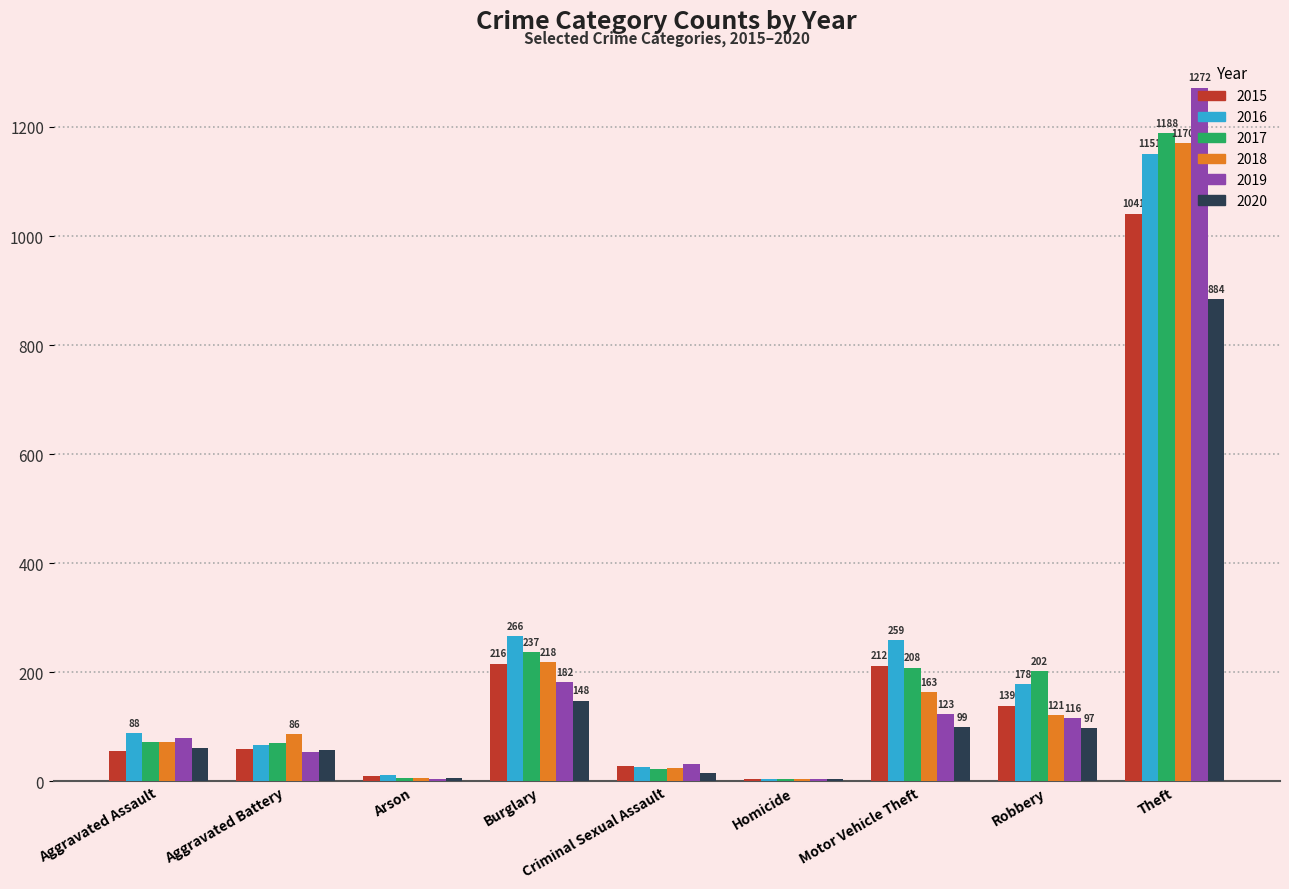

The value of 2019 at Motor Vehicle Theft is 39. True or false?

False